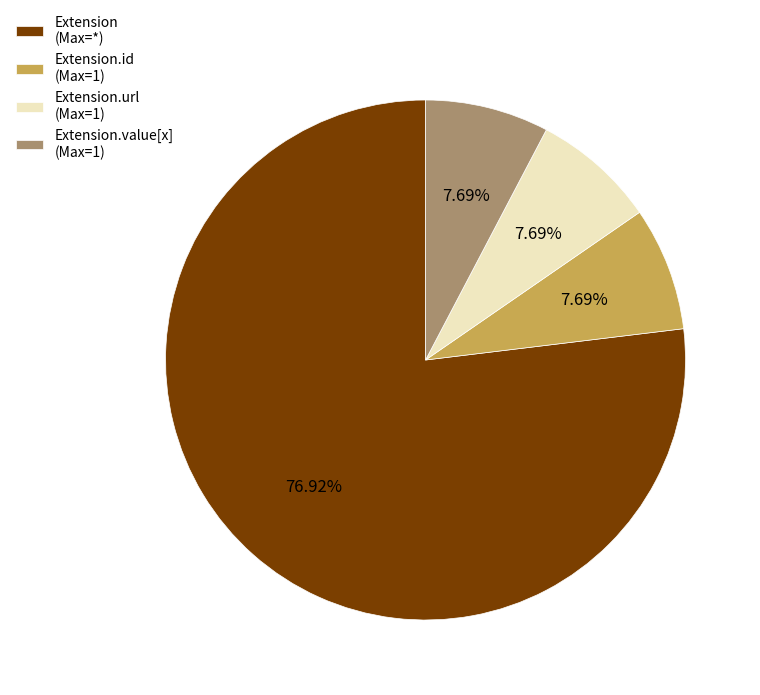

Does any single category account for the majority?

Yes